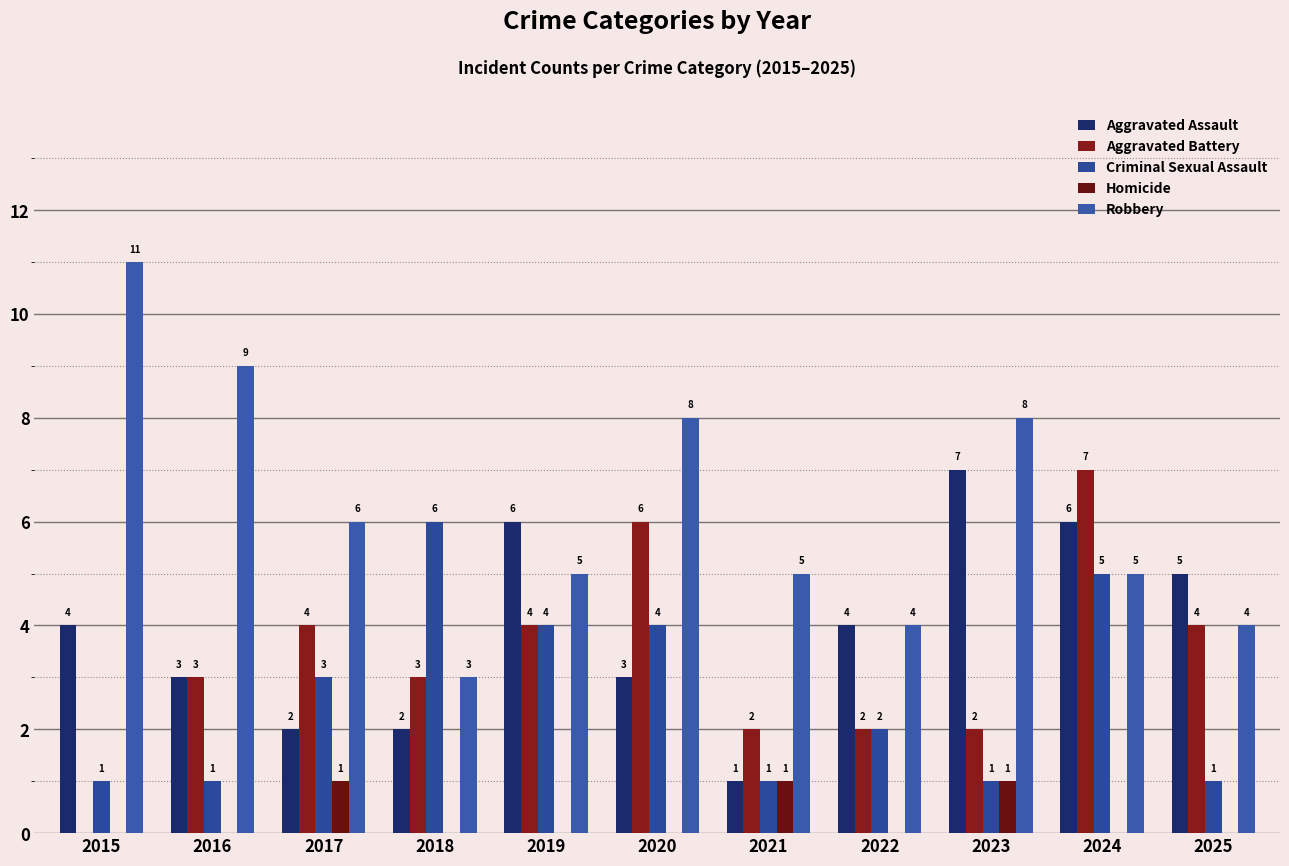

Does the chart contain stacked bars?

No